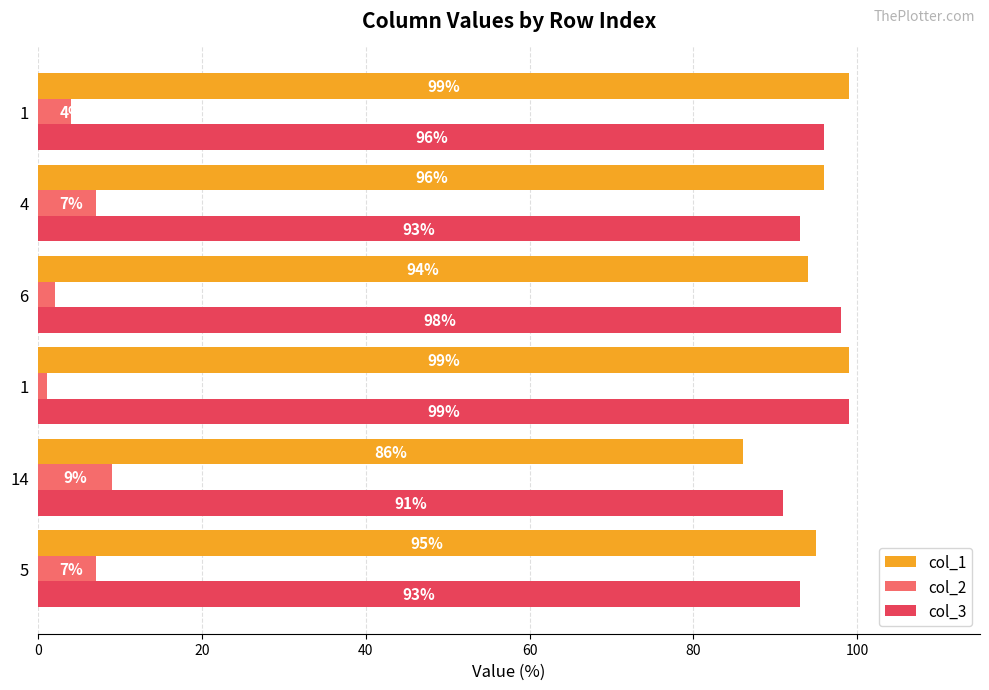

How many data points in col_1 are less than 96?

3